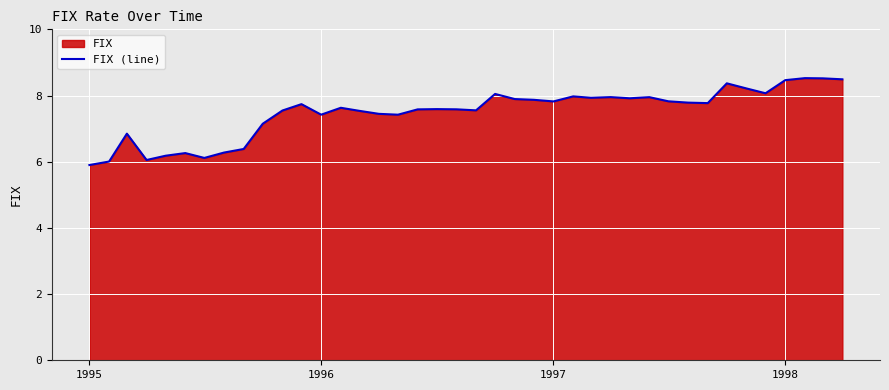

What is the greatest value displayed?

8.5